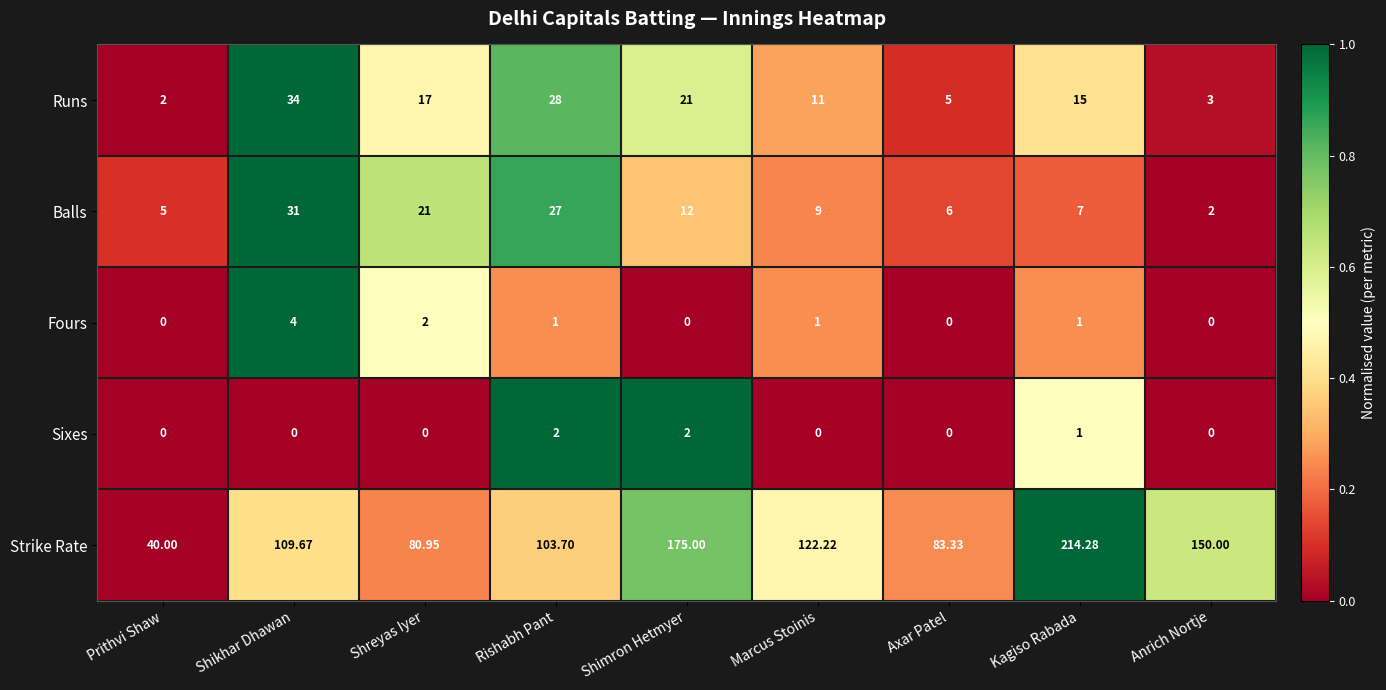

At which label does Strike Rate first exceed 109?

Shikhar Dhawan